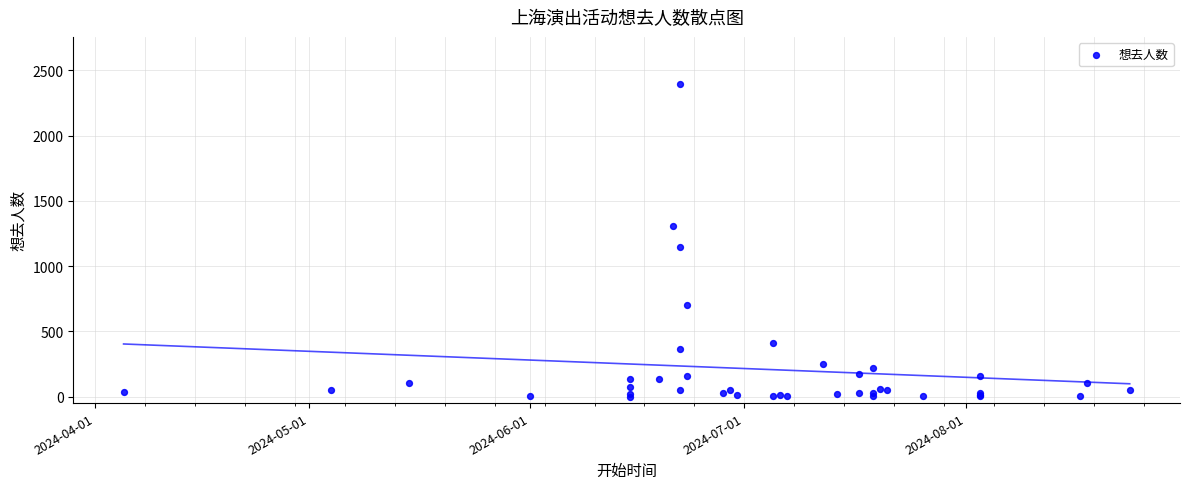

What Y value in the scatter plot is closest to 1199?

1146